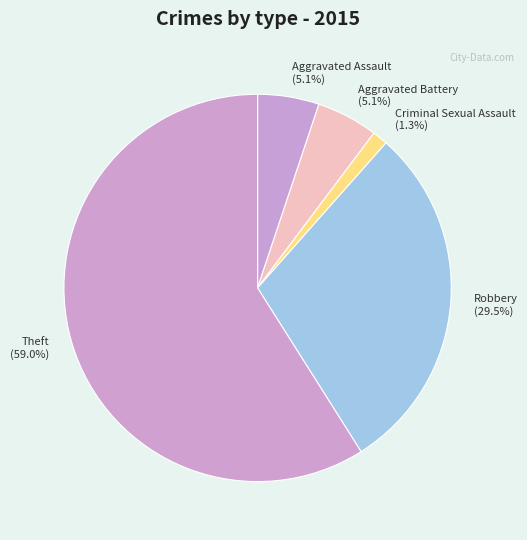

To the nearest percent, what percentage of the pie is Aggravated Assault?

5%